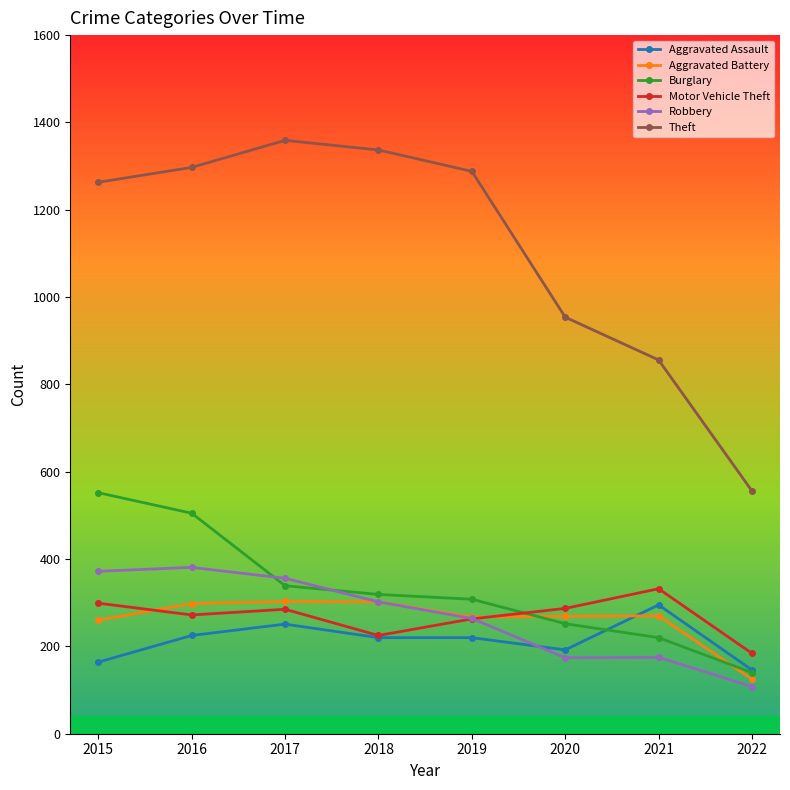

What is the minimum value for Aggravated Battery?

125